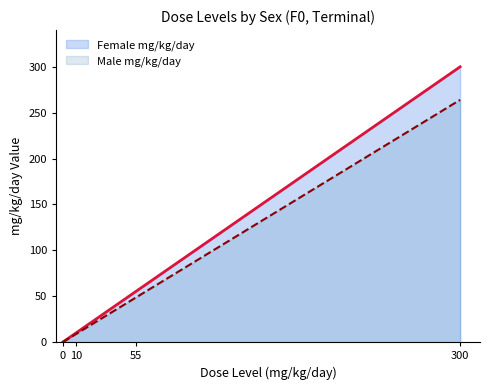

What is the difference between the Female mg/kg/day values at 10 and 0?

10.0